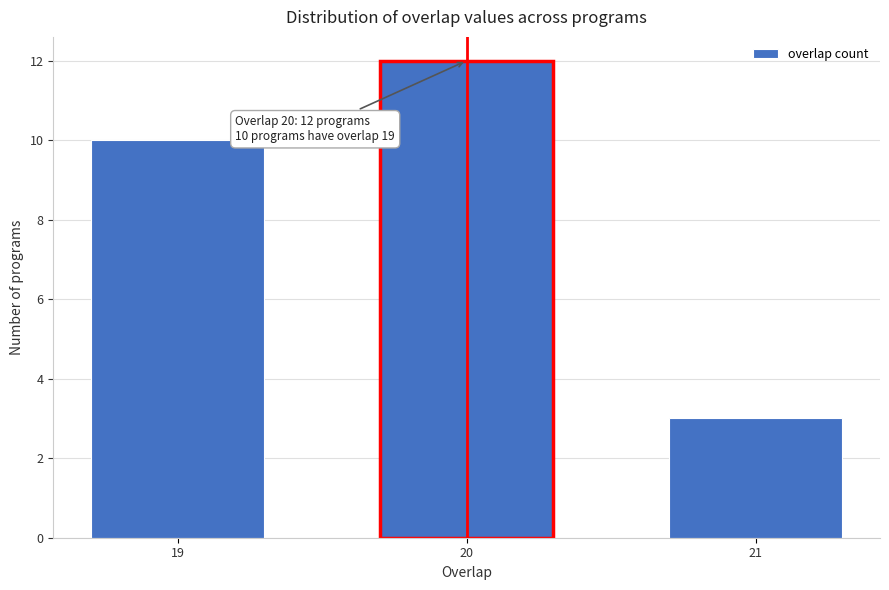

Reading left to right, what are all the values shown in this chart?

19=10	20=12	21=3